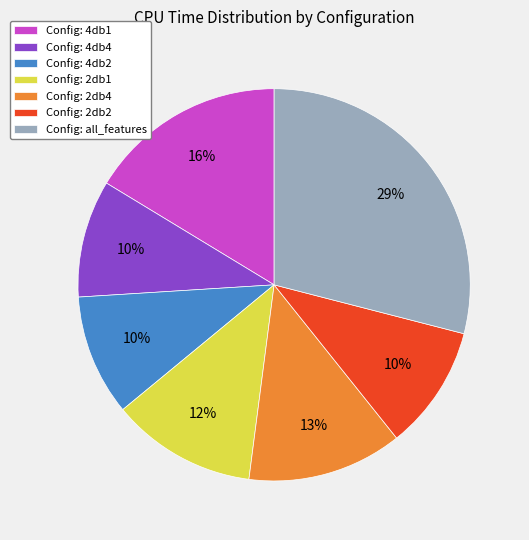

To the nearest percent, what is the difference between the Config: 4db4 and Config: 2db4 slice percentages?

3%